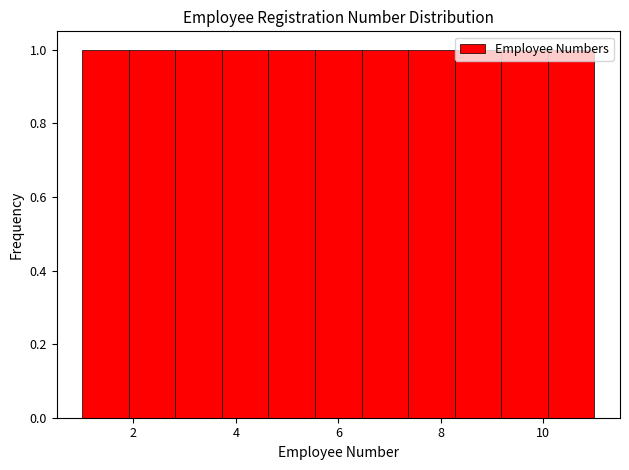

What is the height of the bar covering 7.4 to 8.2 on the x-axis? Neither the bar edges nor the heights are printed on the chart, so give them approximately, as read against the axes.

1